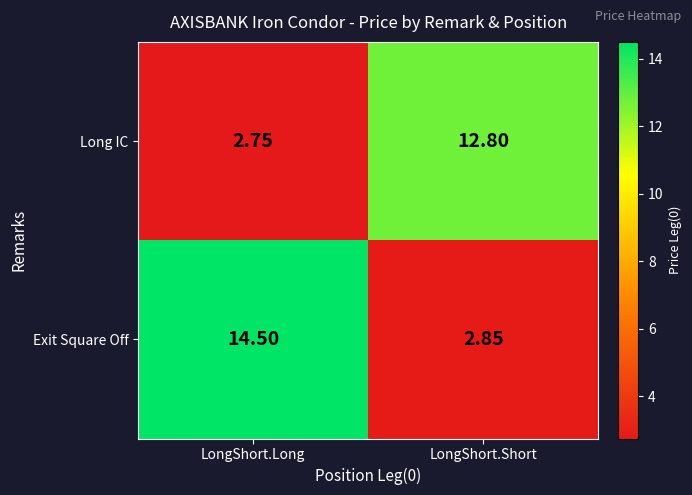

Is the value of Long IC at LongShort.Long greater than the value of Exit Square Off at LongShort.Long?

No